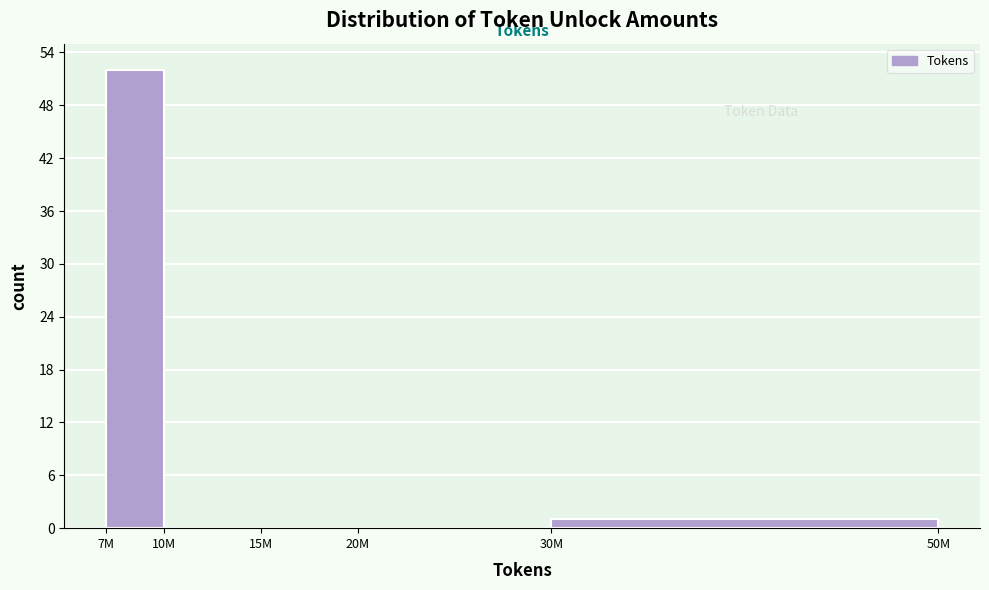

Reading left to right, transcribe all the data shown in this chart.

7M=52	10M=0	15M=0	20M=0	30M=1